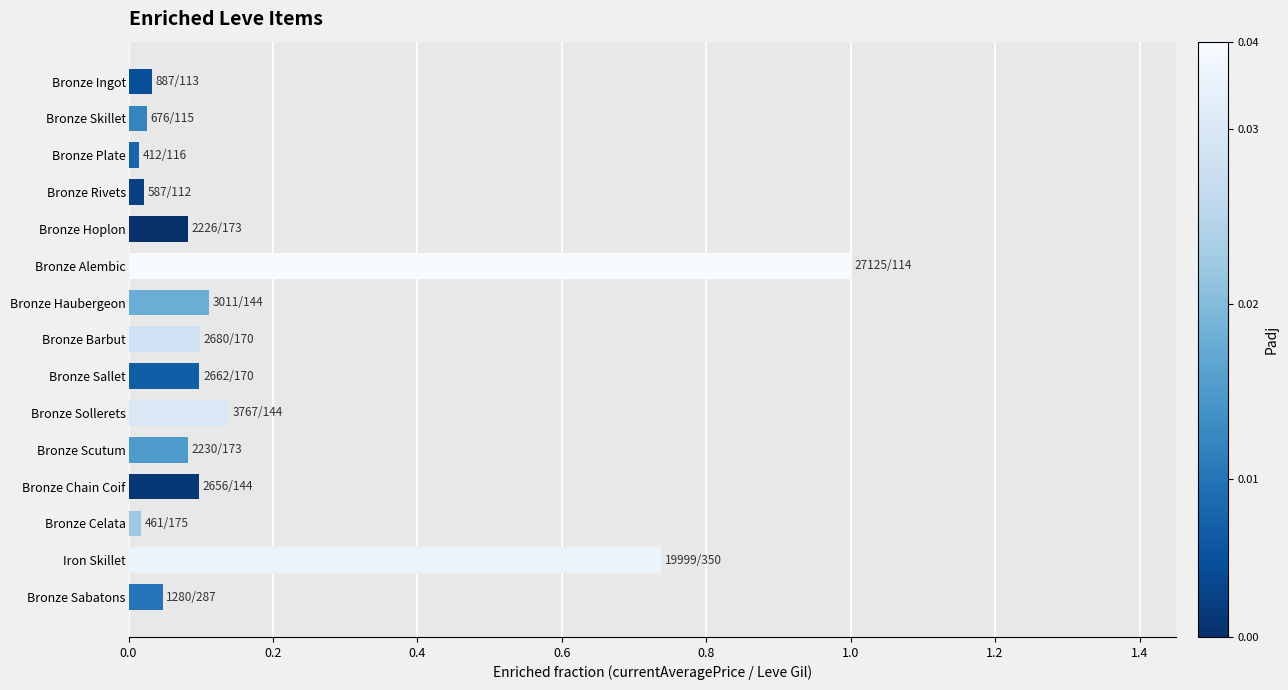

Between Bronze Plate and Bronze Sollerets, which is larger?

Bronze Sollerets